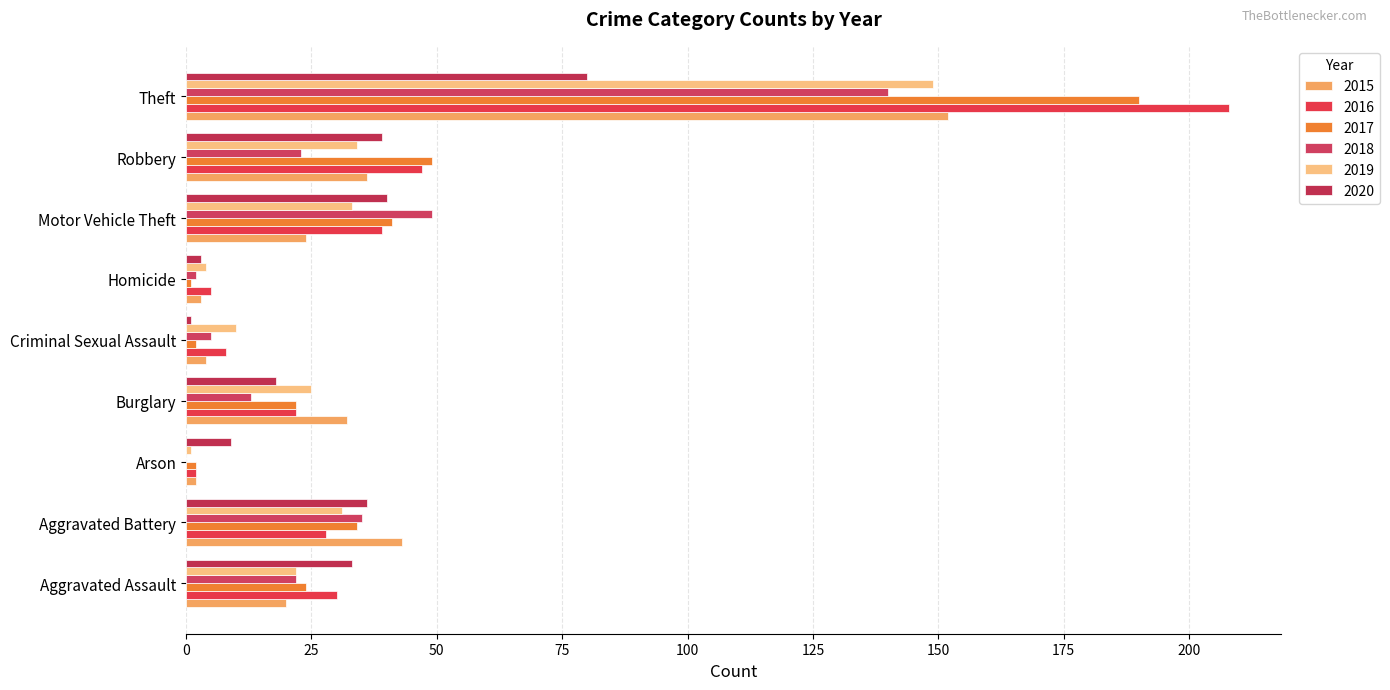

Reading left to right, what are all the values shown in this chart?

2015: Aggravated Assault=20	Aggravated Battery=43	Arson=2	Burglary=32	Criminal Sexual Assault=4	Homicide=3	Motor Vehicle Theft=24	Robbery=36	Theft=152
2016: Aggravated Assault=30	Aggravated Battery=28	Arson=2	Burglary=22	Criminal Sexual Assault=8	Homicide=5	Motor Vehicle Theft=39	Robbery=47	Theft=208
2017: Aggravated Assault=24	Aggravated Battery=34	Arson=2	Burglary=22	Criminal Sexual Assault=2	Homicide=1	Motor Vehicle Theft=41	Robbery=49	Theft=190
2018: Aggravated Assault=22	Aggravated Battery=35	Arson=0	Burglary=13	Criminal Sexual Assault=5	Homicide=2	Motor Vehicle Theft=49	Robbery=23	Theft=140
2019: Aggravated Assault=22	Aggravated Battery=31	Arson=1	Burglary=25	Criminal Sexual Assault=10	Homicide=4	Motor Vehicle Theft=33	Robbery=34	Theft=149
2020: Aggravated Assault=33	Aggravated Battery=36	Arson=9	Burglary=18	Criminal Sexual Assault=1	Homicide=3	Motor Vehicle Theft=40	Robbery=39	Theft=80